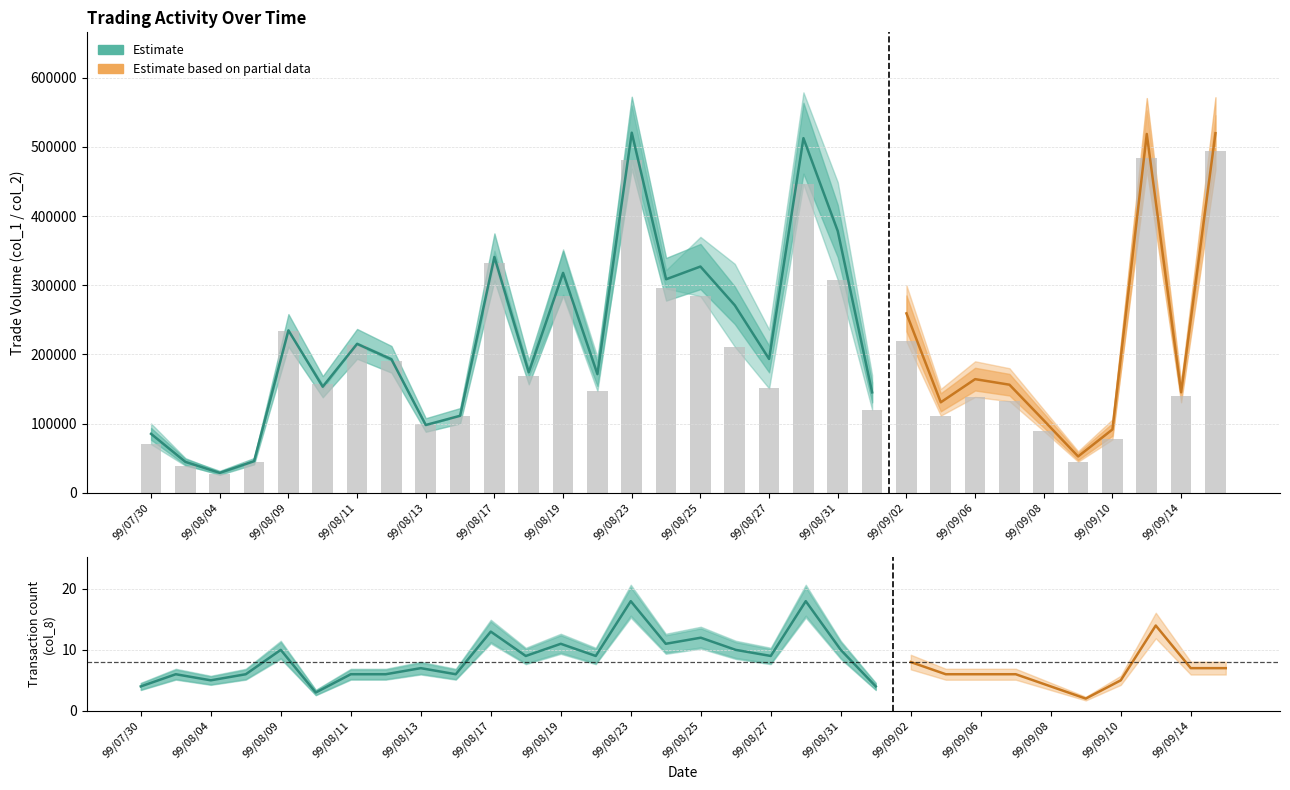

Does the chart contain any negative values?

No